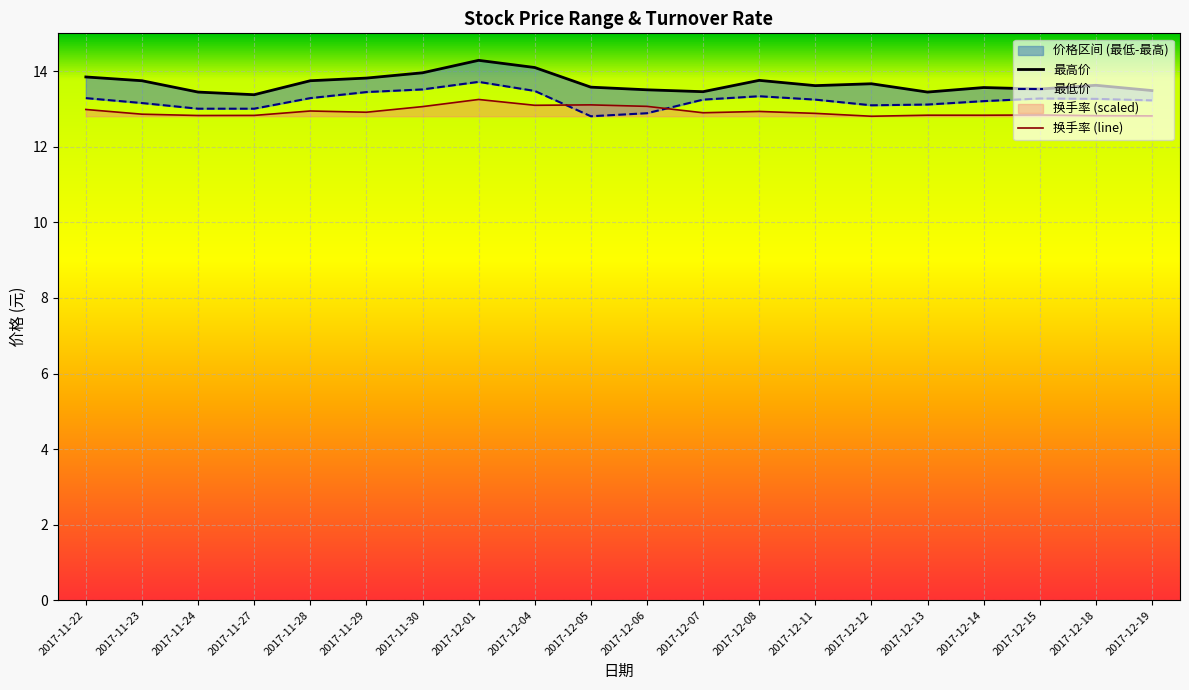

True or false: 最高价 has a value of 25.3 at 2017-12-04.

False